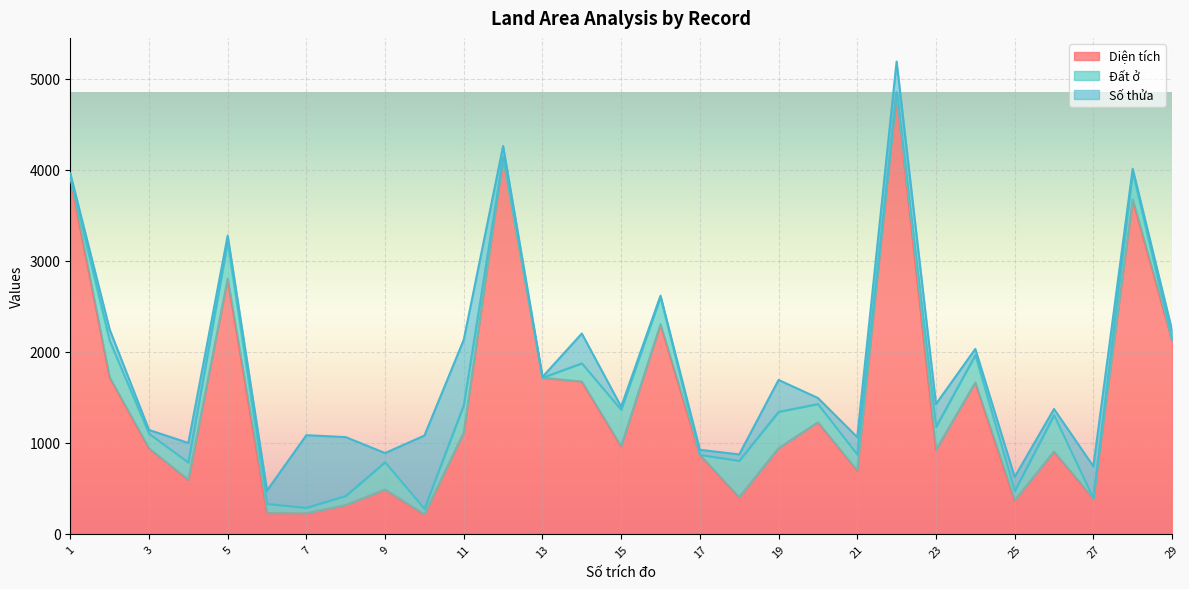

What is the highest value of the Diện tích series?

4848.9